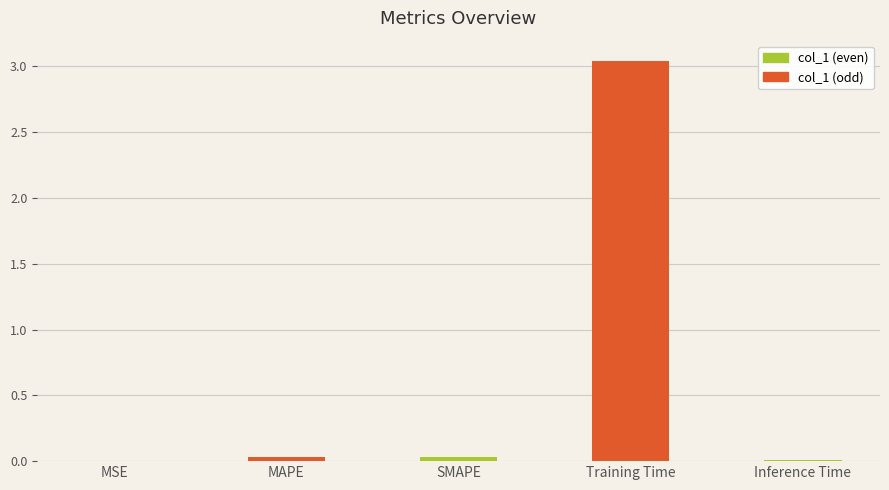

What is the sum of all values?

3.1